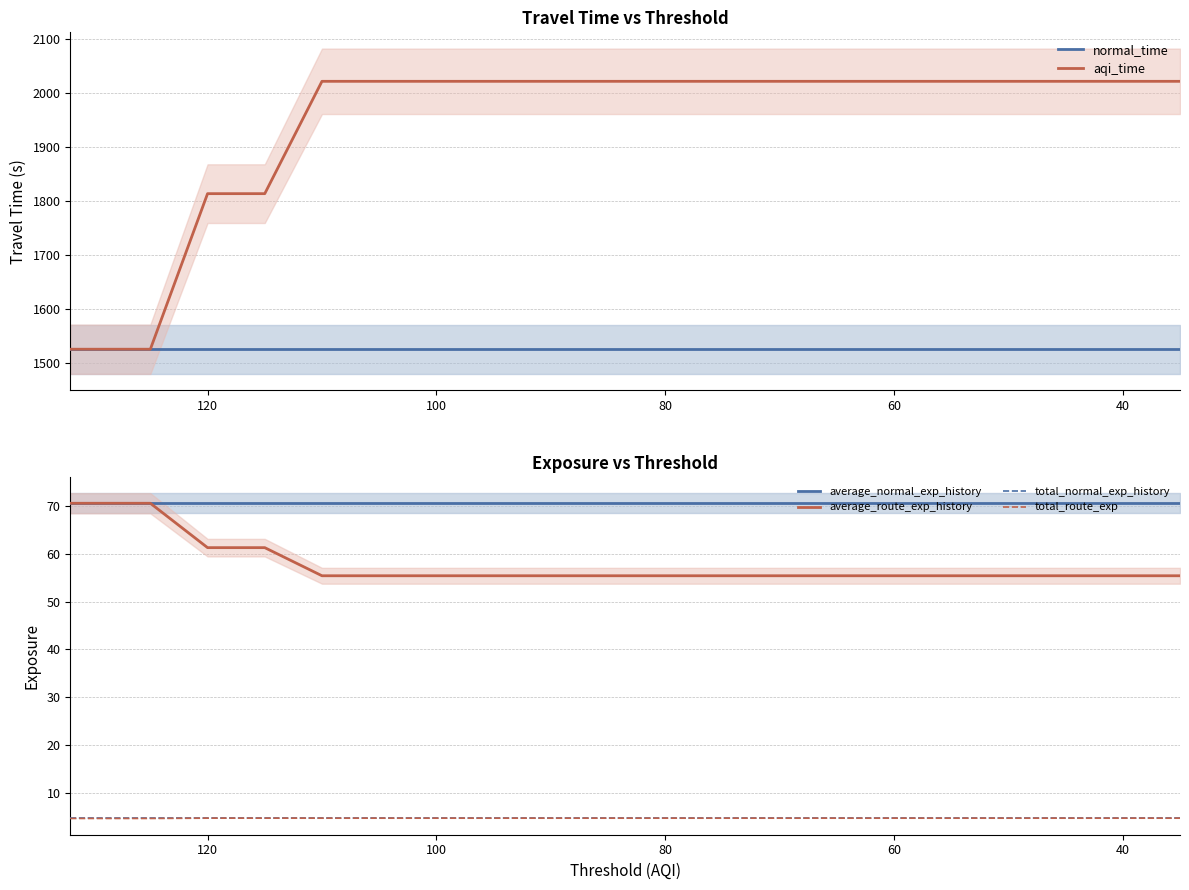

Reading left to right, extract all data points from this chart.

normal_time: 1525.7	1525.7	1525.7	1525.7	1525.7	1525.7	1525.7	1525.7	1525.7	1525.7	1525.7	1525.7	1525.7	1525.7	1525.7	1525.7	1525.7	1525.7	1525.7	1525.7
aqi_time: 1525.7	1525.7	1814.1	1814.1	2022.4	2022.4	2022.4	2022.4	2022.4	2022.4	2022.4	2022.4	2022.4	2022.4	2022.4	2022.4	2022.4	2022.4	2022.4	2022.4
average_normal_exp_history: 70.6	70.6	70.6	70.6	70.6	70.6	70.6	70.6	70.6	70.6	70.6	70.6	70.6	70.6	70.6	70.6	70.6	70.6	70.6	70.6
average_route_exp_history: 70.6	70.6	61.3	61.3	55.4	55.4	55.4	55.4	55.4	55.4	55.4	55.4	55.4	55.4	55.4	55.4	55.4	55.4	55.4	55.4
total_normal_exp_history: 4.6	4.6	4.6	4.6	4.6	4.6	4.6	4.6	4.6	4.6	4.6	4.6	4.6	4.6	4.6	4.6	4.6	4.6	4.6	4.6
total_route_exp: 4.6	4.6	4.7	4.7	4.7	4.7	4.7	4.7	4.7	4.7	4.7	4.7	4.7	4.7	4.7	4.7	4.7	4.7	4.7	4.7